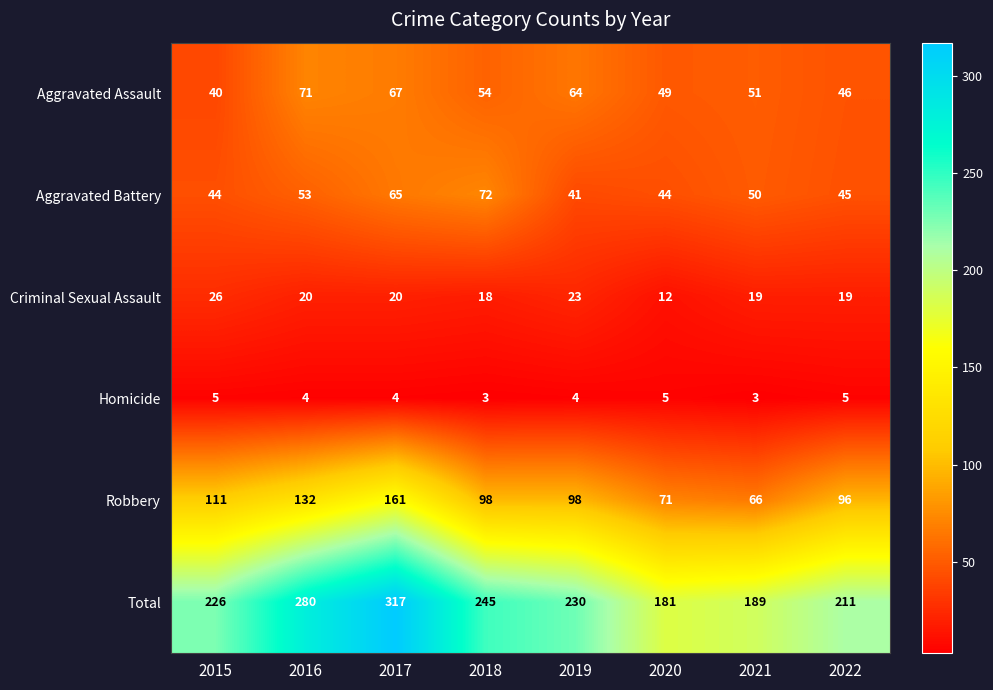

Between 2015 and 2018, which series saw the biggest shift?

Aggravated Battery